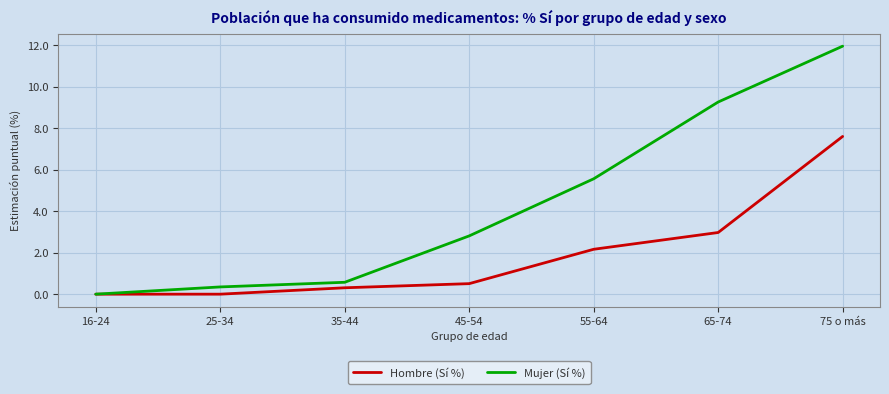

The value of Mujer (Sí %) at 35-44 is 0.6. True or false?

True